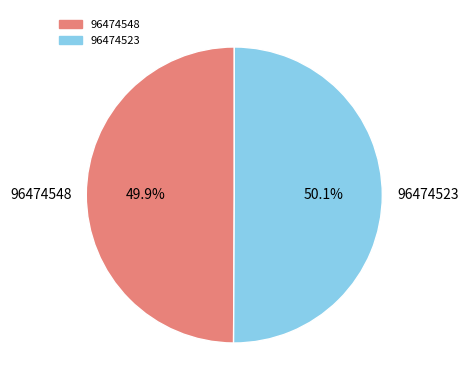

Is it true that 96474523 is 50% of the pie?

True